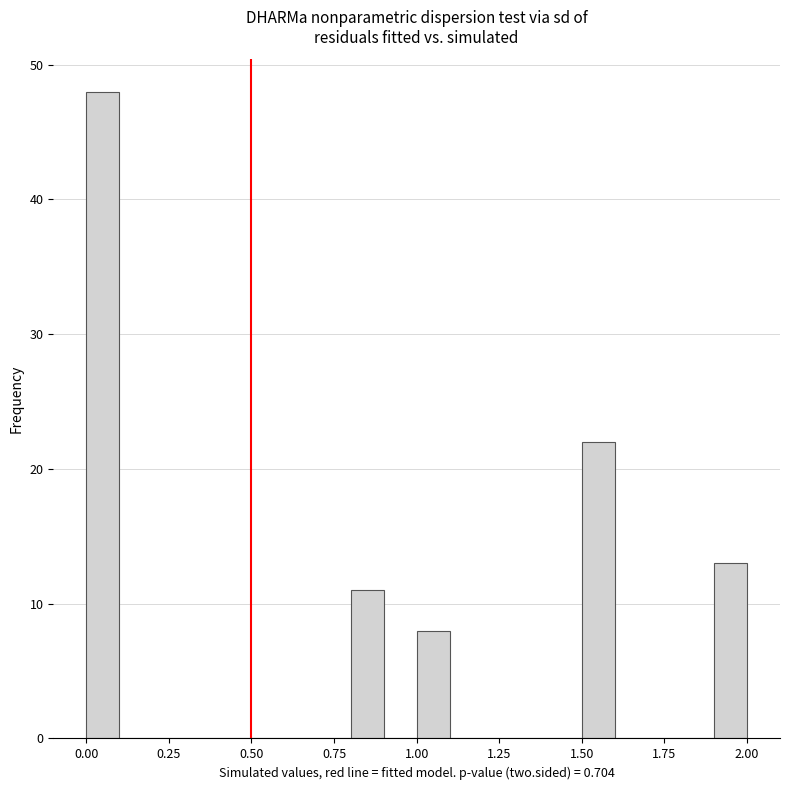

Read against the x-axis, roughly where is the centre of the tallest bar?

0.05